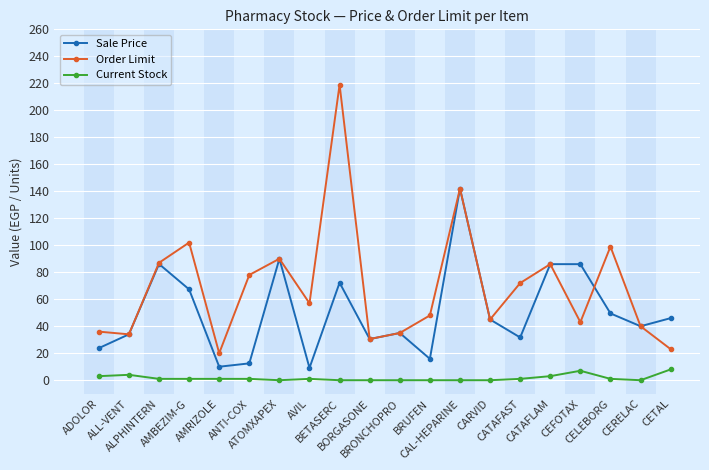

Is it true that Order Limit equals 102.0 at AMBEZIM-G?

True